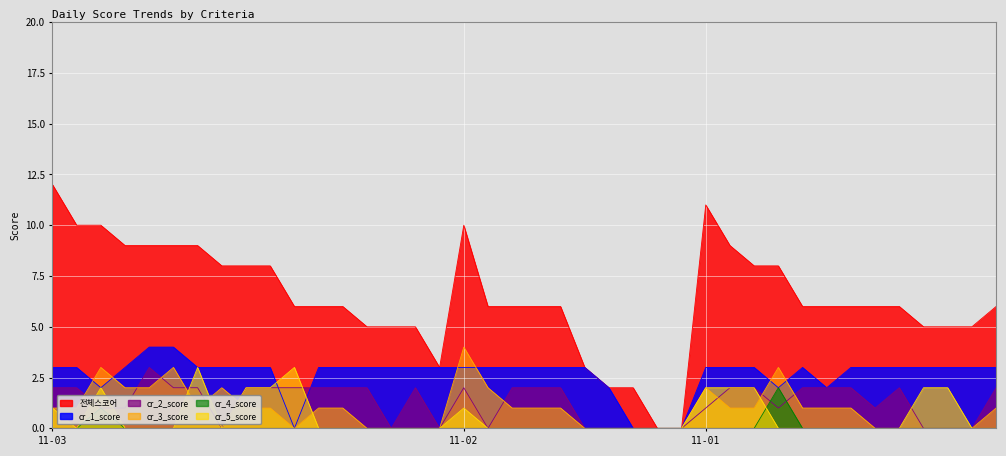

What is the difference between the maximum and minimum values in the 전체스코어 series?

12